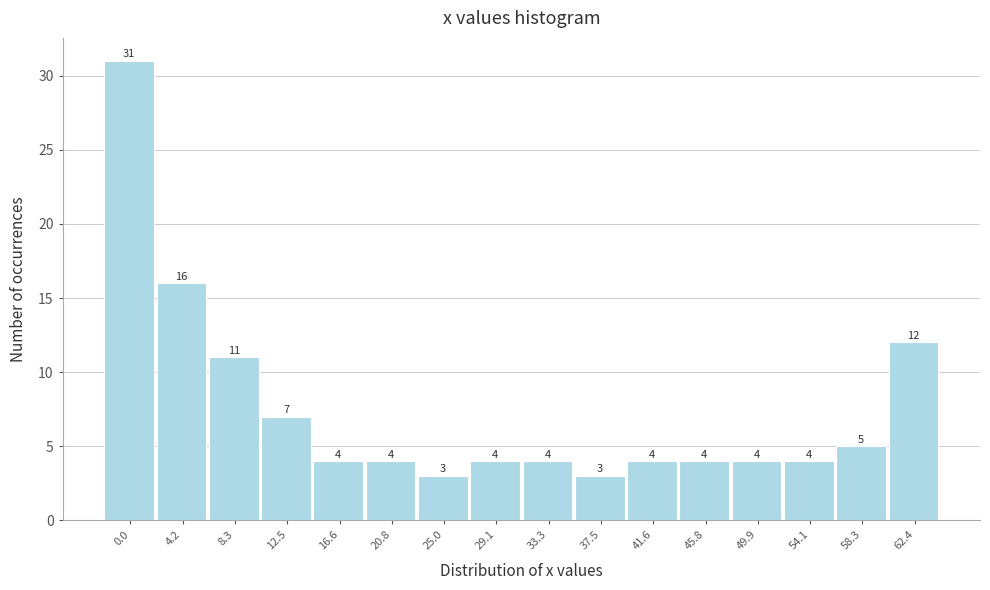

Reading right to left, list all the values displayed in this chart.

12	5	4	4	4	4	3	4	4	3	4	4	7	11	16	31